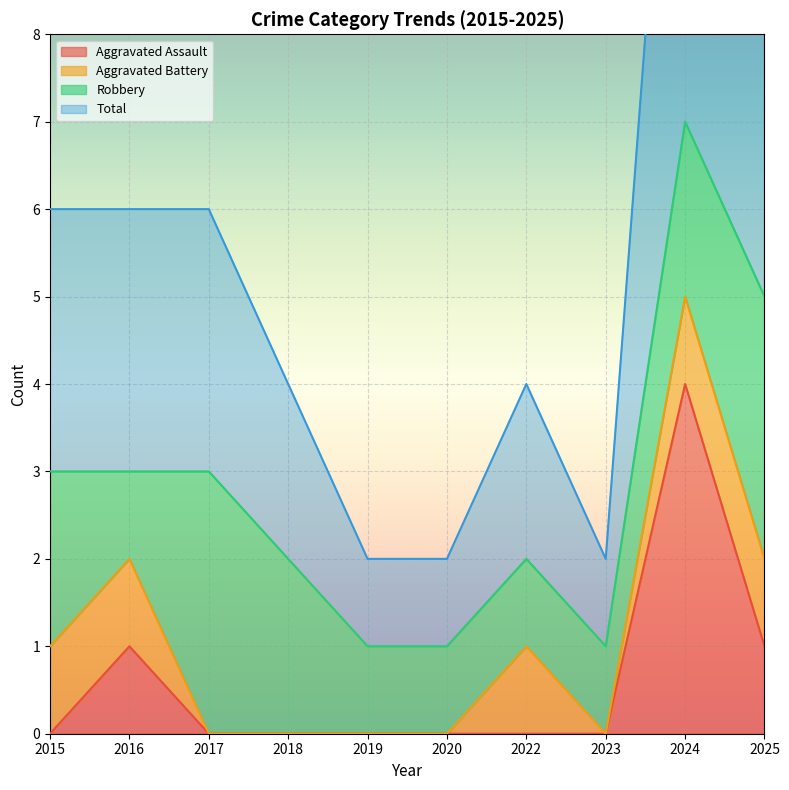

True or false: Aggravated Assault has a value of 4 at 2024.

True